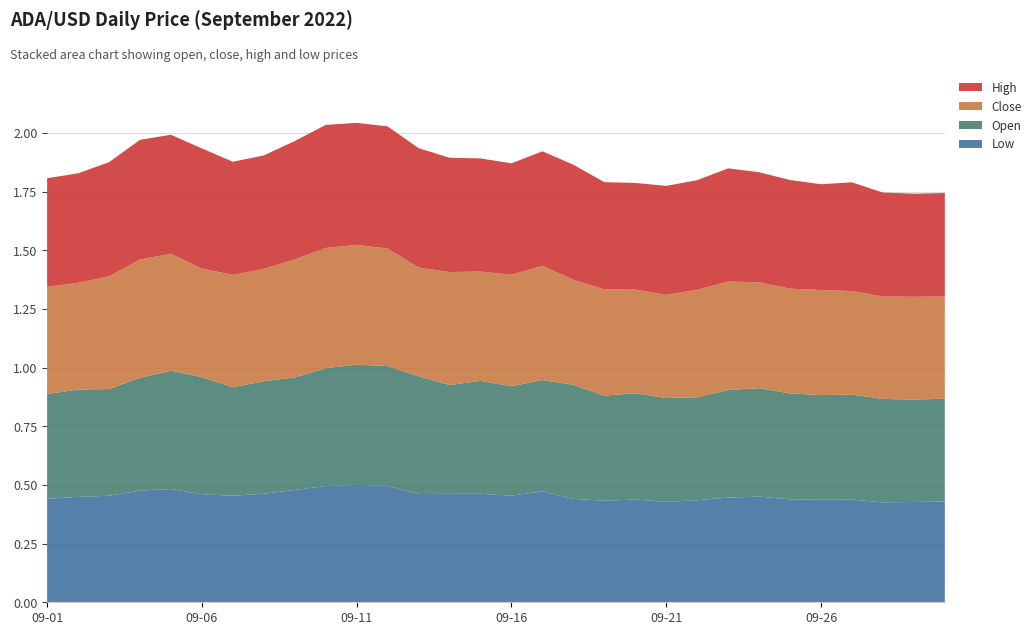

Reading right to left, extract all data points from this chart.

low: 2022-09-30=0.4	2022-09-29=0.4	2022-09-28=0.4	2022-09-27=0.4	2022-09-26=0.4	2022-09-25=0.4	2022-09-24=0.5	2022-09-23=0.4	2022-09-22=0.4	2022-09-21=0.4	2022-09-20=0.4	2022-09-19=0.4	2022-09-18=0.4	2022-09-17=0.5	2022-09-16=0.5	2022-09-15=0.5	2022-09-14=0.5	2022-09-13=0.5	2022-09-12=0.5	2022-09-11=0.5	2022-09-10=0.5	2022-09-09=0.5	2022-09-08=0.5	2022-09-07=0.5	2022-09-06=0.5	2022-09-05=0.5	2022-09-04=0.5	2022-09-03=0.5	2022-09-02=0.4	2022-09-01=0.4
open: 2022-09-30=0.4	2022-09-29=0.4	2022-09-28=0.4	2022-09-27=0.4	2022-09-26=0.4	2022-09-25=0.5	2022-09-24=0.5	2022-09-23=0.5	2022-09-22=0.4	2022-09-21=0.4	2022-09-20=0.5	2022-09-19=0.4	2022-09-18=0.5	2022-09-17=0.5	2022-09-16=0.5	2022-09-15=0.5	2022-09-14=0.5	2022-09-13=0.5	2022-09-12=0.5	2022-09-11=0.5	2022-09-10=0.5	2022-09-09=0.5	2022-09-08=0.5	2022-09-07=0.5	2022-09-06=0.5	2022-09-05=0.5	2022-09-04=0.5	2022-09-03=0.5	2022-09-02=0.5	2022-09-01=0.4
close: 2022-09-30=0.4	2022-09-29=0.4	2022-09-28=0.4	2022-09-27=0.4	2022-09-26=0.4	2022-09-25=0.4	2022-09-24=0.5	2022-09-23=0.5	2022-09-22=0.5	2022-09-21=0.4	2022-09-20=0.4	2022-09-19=0.5	2022-09-18=0.4	2022-09-17=0.5	2022-09-16=0.5	2022-09-15=0.5	2022-09-14=0.5	2022-09-13=0.5	2022-09-12=0.5	2022-09-11=0.5	2022-09-10=0.5	2022-09-09=0.5	2022-09-08=0.5	2022-09-07=0.5	2022-09-06=0.5	2022-09-05=0.5	2022-09-04=0.5	2022-09-03=0.5	2022-09-02=0.5	2022-09-01=0.5
high: 2022-09-30=0.4	2022-09-29=0.4	2022-09-28=0.4	2022-09-27=0.5	2022-09-26=0.5	2022-09-25=0.5	2022-09-24=0.5	2022-09-23=0.5	2022-09-22=0.5	2022-09-21=0.5	2022-09-20=0.5	2022-09-19=0.5	2022-09-18=0.5	2022-09-17=0.5	2022-09-16=0.5	2022-09-15=0.5	2022-09-14=0.5	2022-09-13=0.5	2022-09-12=0.5	2022-09-11=0.5	2022-09-10=0.5	2022-09-09=0.5	2022-09-08=0.5	2022-09-07=0.5	2022-09-06=0.5	2022-09-05=0.5	2022-09-04=0.5	2022-09-03=0.5	2022-09-02=0.5	2022-09-01=0.5